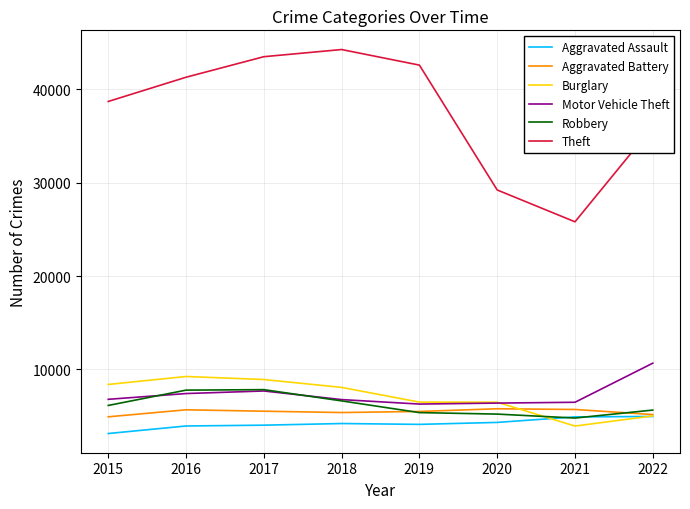

Does the chart have visible grid lines?

Yes